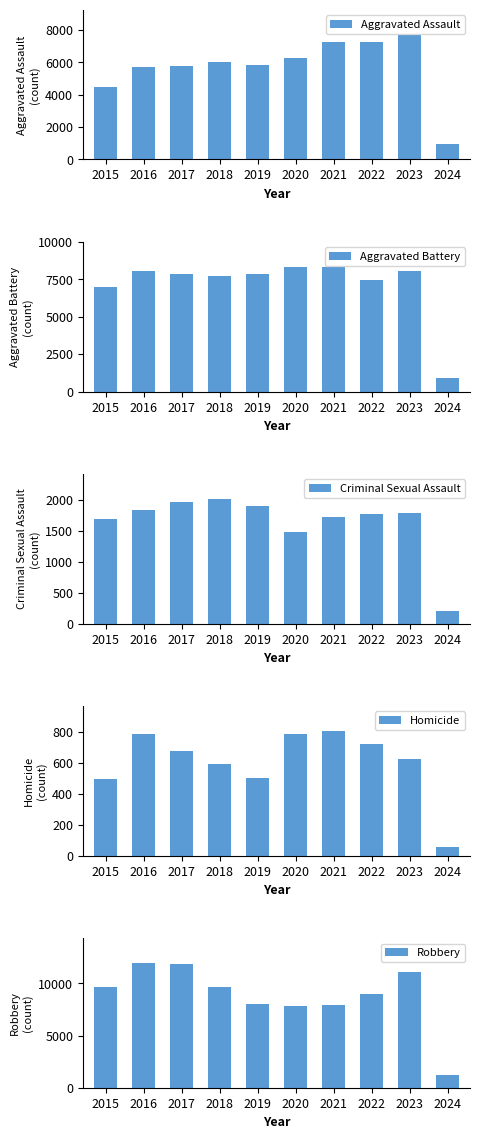

What is the sum of the Aggravated Assault values at 2018 and 2015?

10481